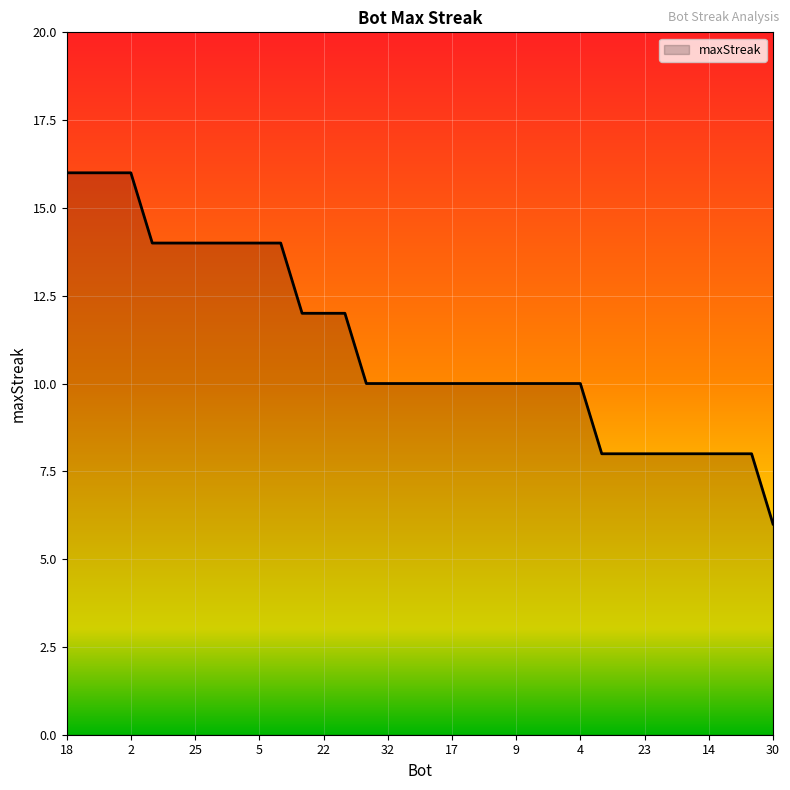

What is the maximum value shown in the chart?

16